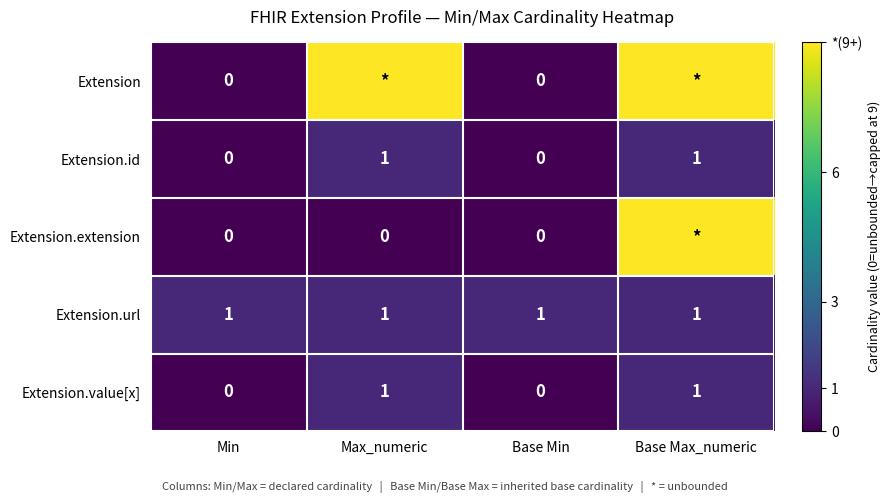

Count the Extension.value[x] values in the range 0 to 1.

4